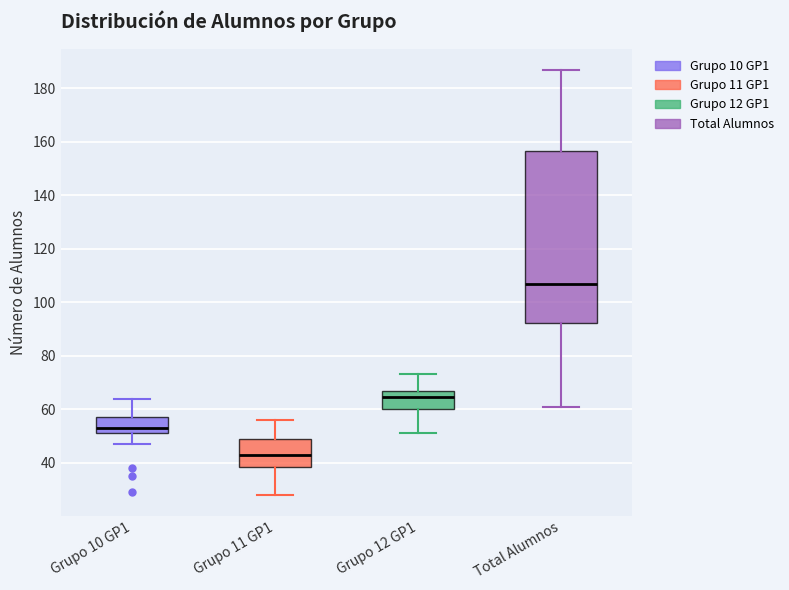

Which box is the tallest, from its lower edge to its upper edge?

Total Alumnos